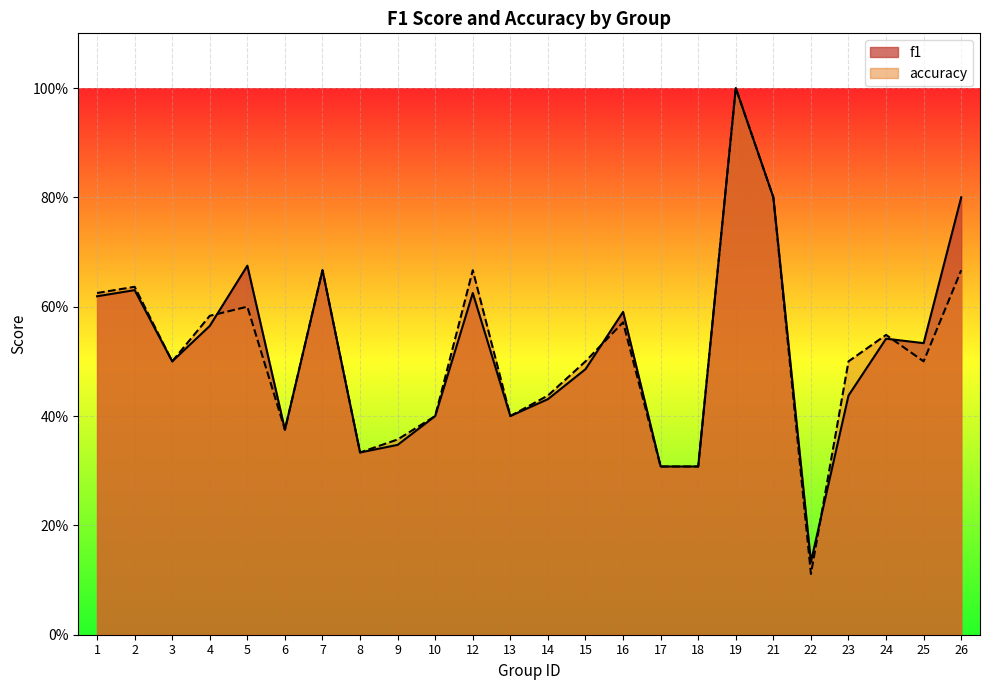

Rank the series by their maximum value, from lowest to highest.

f1, accuracy